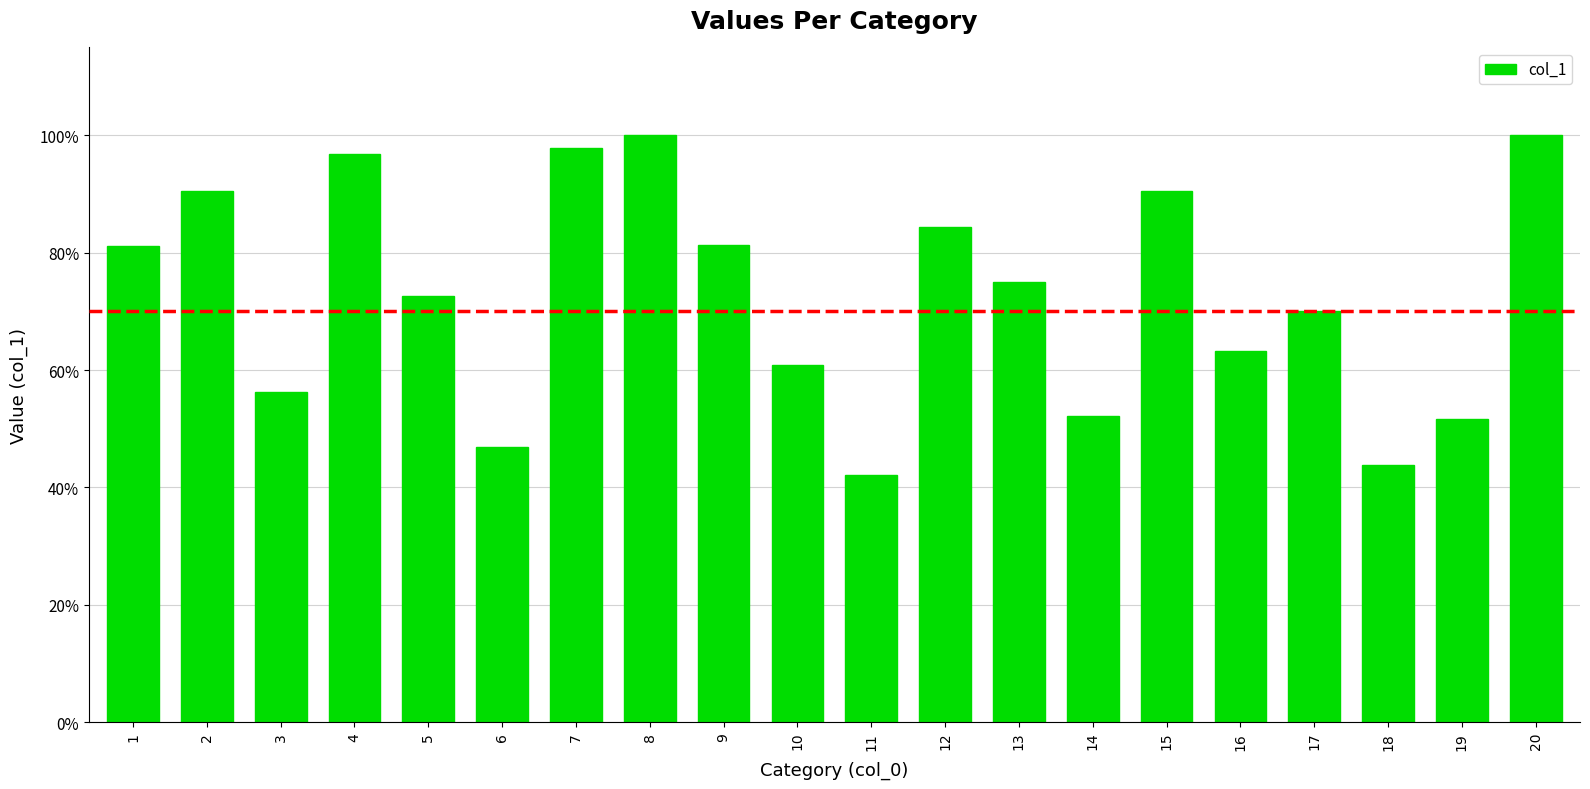

Reading right to left, extract all data points from this chart.

1.0	0.5	0.4	0.7	0.6	0.9	0.5	0.8	0.8	0.4	0.6	0.8	1.0	1.0	0.5	0.7	1.0	0.6	0.9	0.8